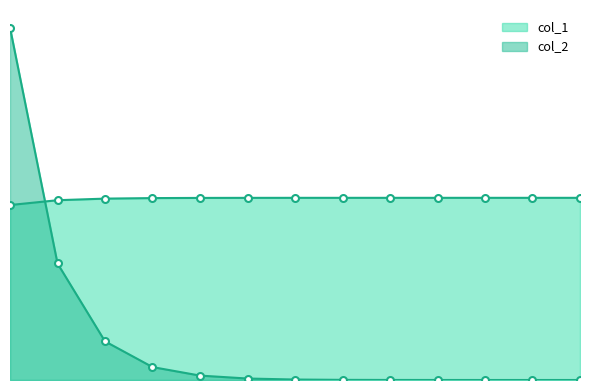

List the series in order of their peak value, lowest first.

col_1, col_2